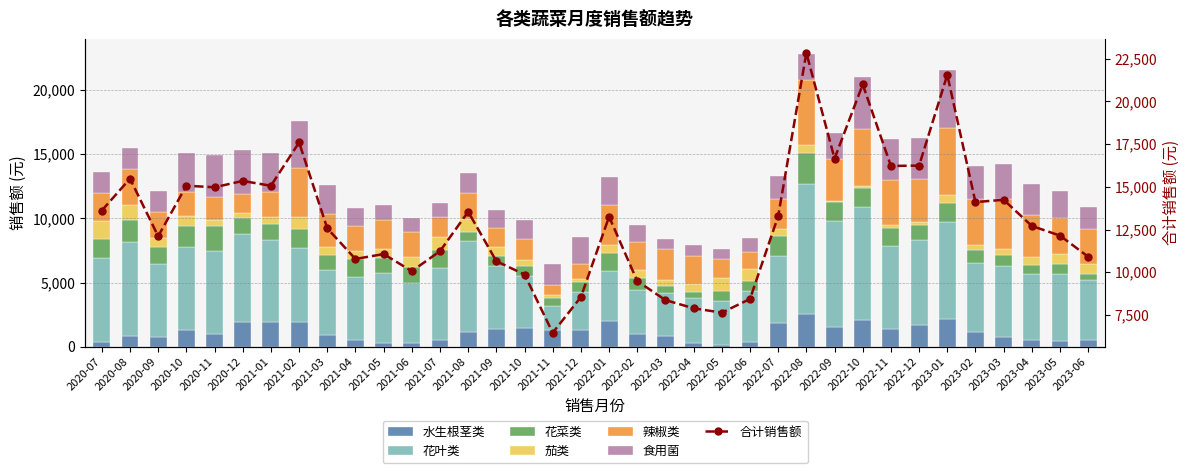

What is the difference between the highest and lowest values at 2023-02?

4981.3